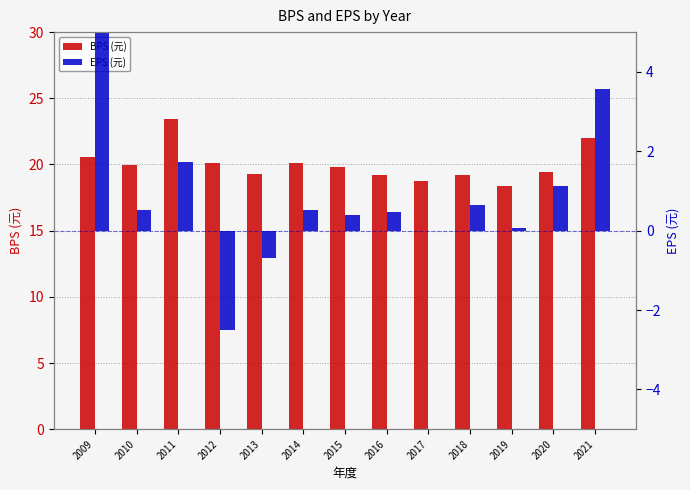

Is it true that EPS (元) equals -4.3 at 2012?

False